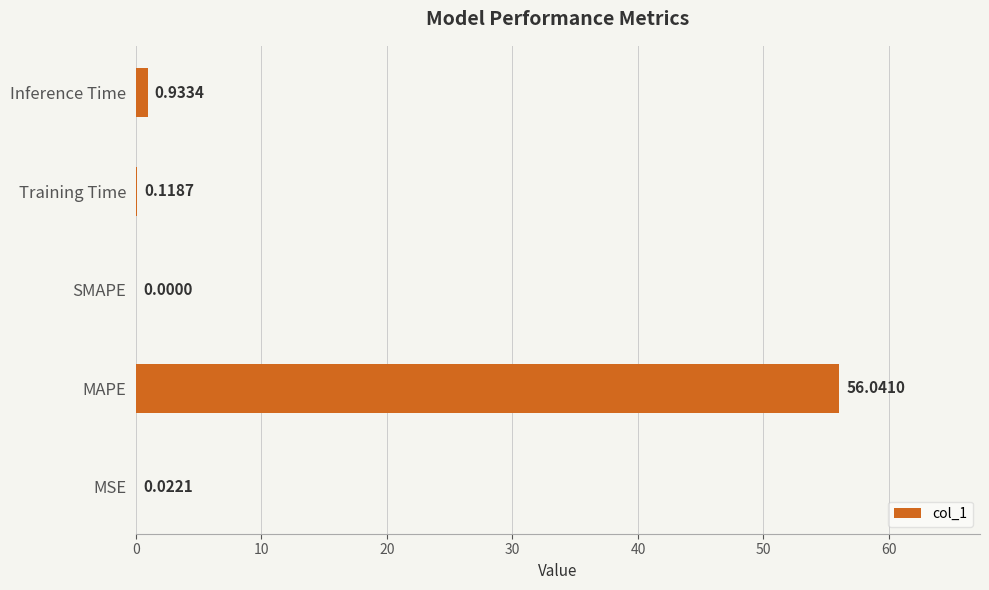

At which label is the value closest to 28?

Inference Time